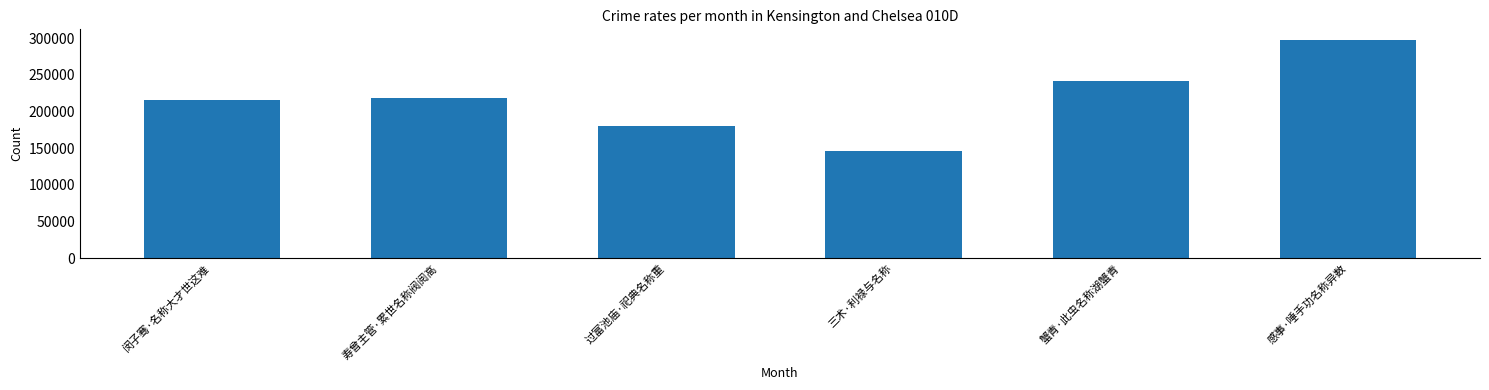

Which has a higher value, 蟹青·此虫名称湖蟹青 or 闵子骞·名称大才世这难?

蟹青·此虫名称湖蟹青